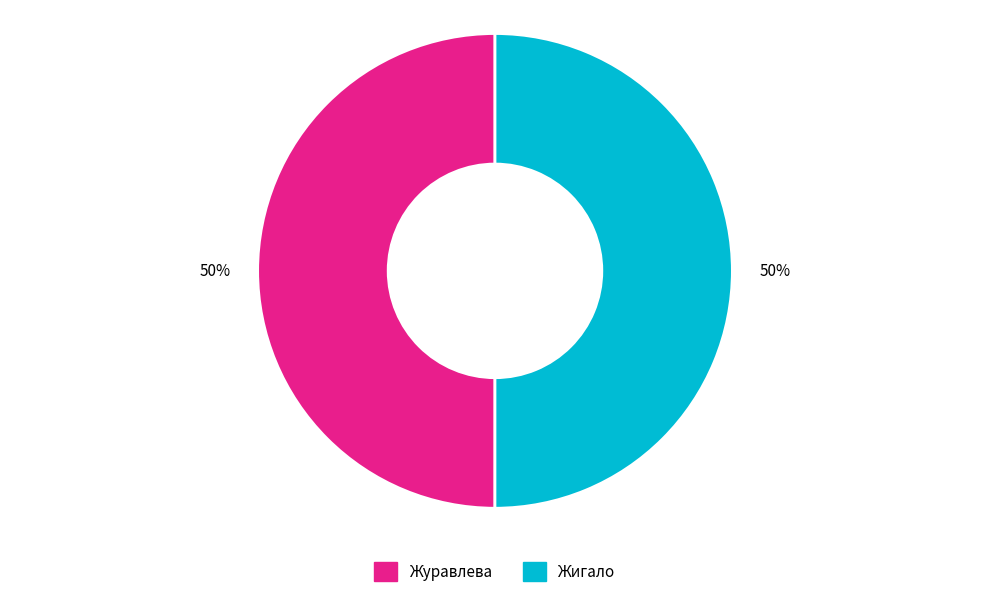

How many segments does this pie chart have?

2